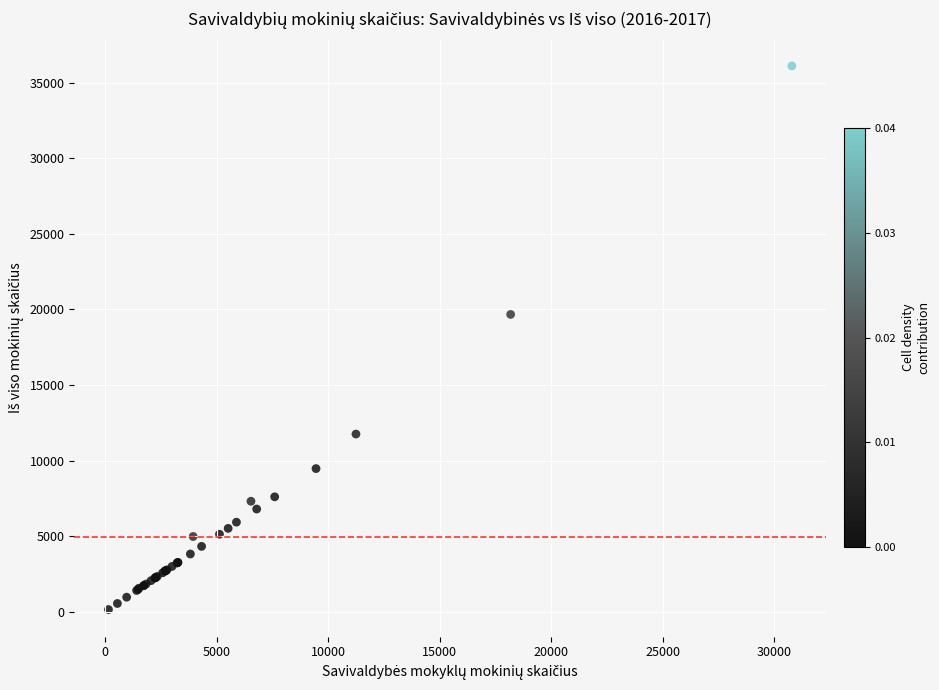

What Y value in the scatter plot is closest to 18128?

19670